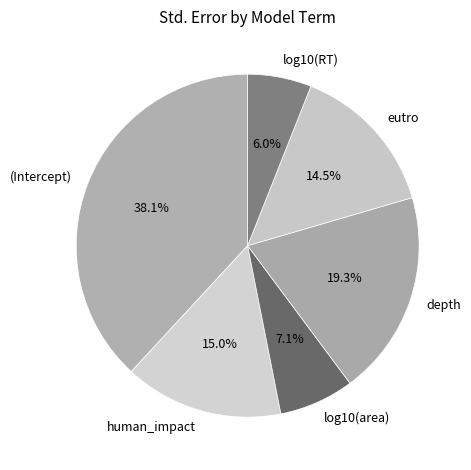

Is there a majority slice in this chart?

No